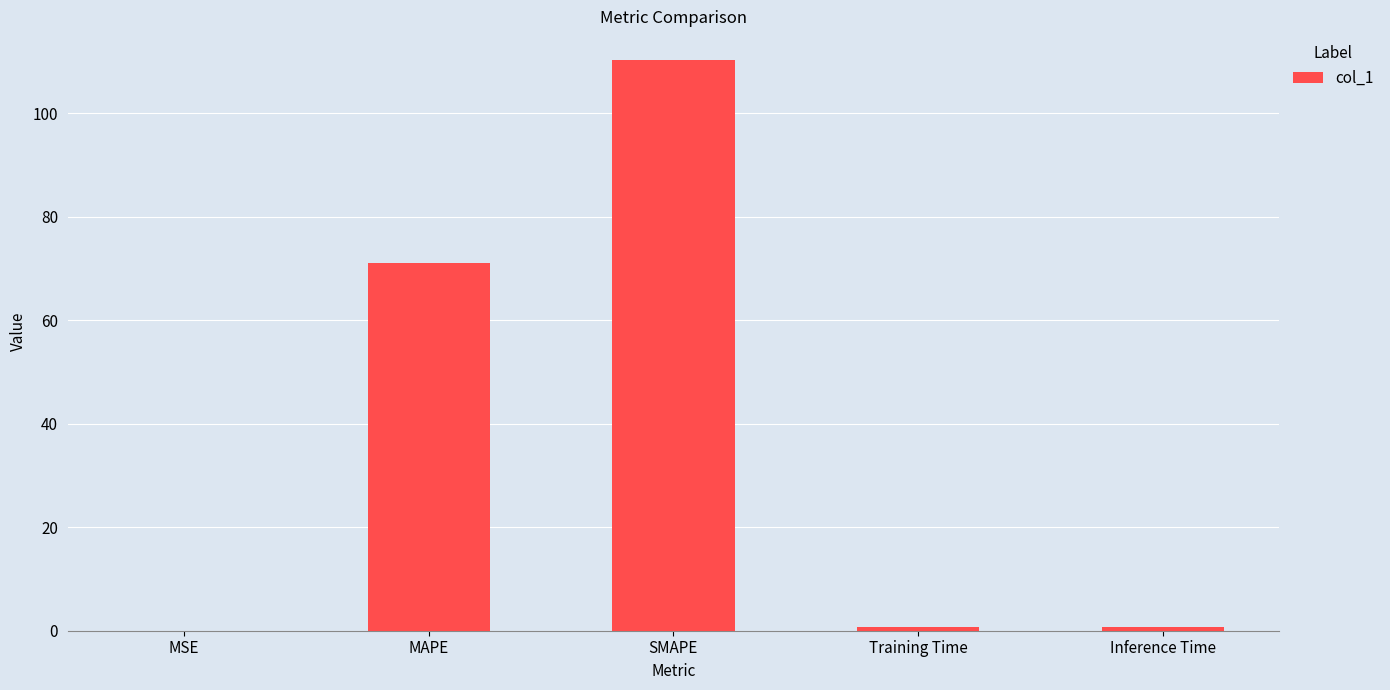

What is the greatest value displayed?

110.3